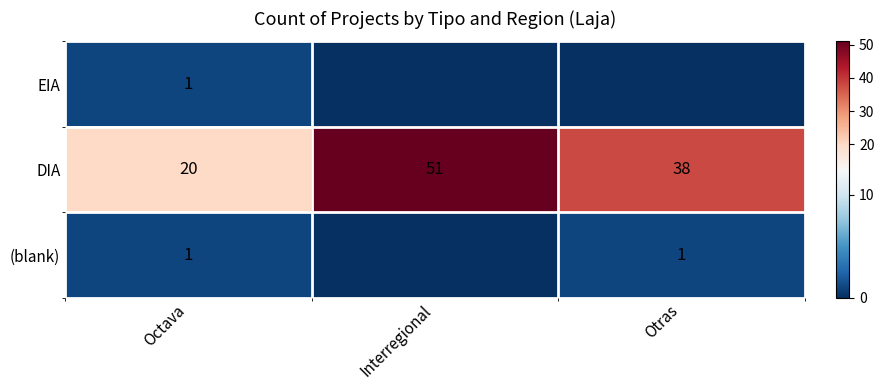

What is the spread (max minus min) of values at Otras?

38